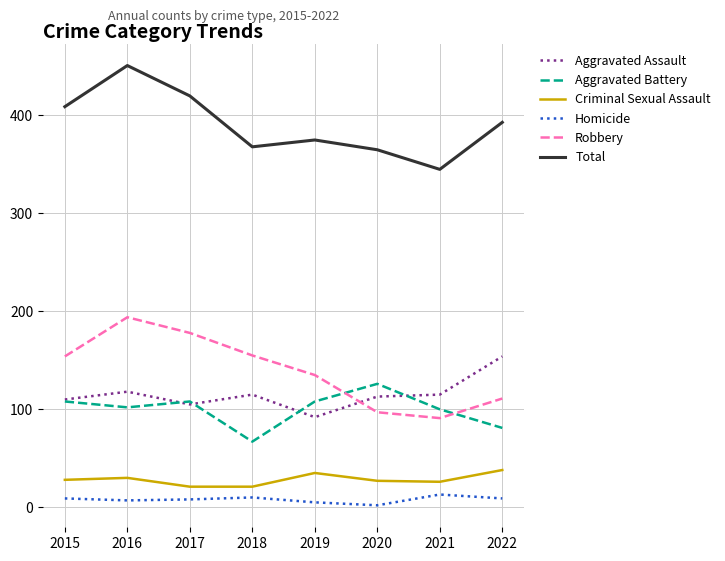

What is the greatest value displayed?

451